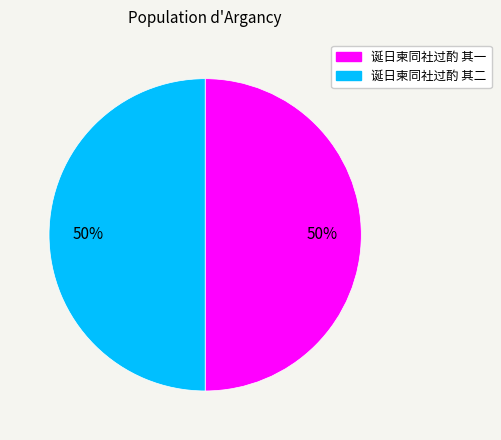

Is it true that 诞日柬同社过酌 其一 is 50% of the pie?

True